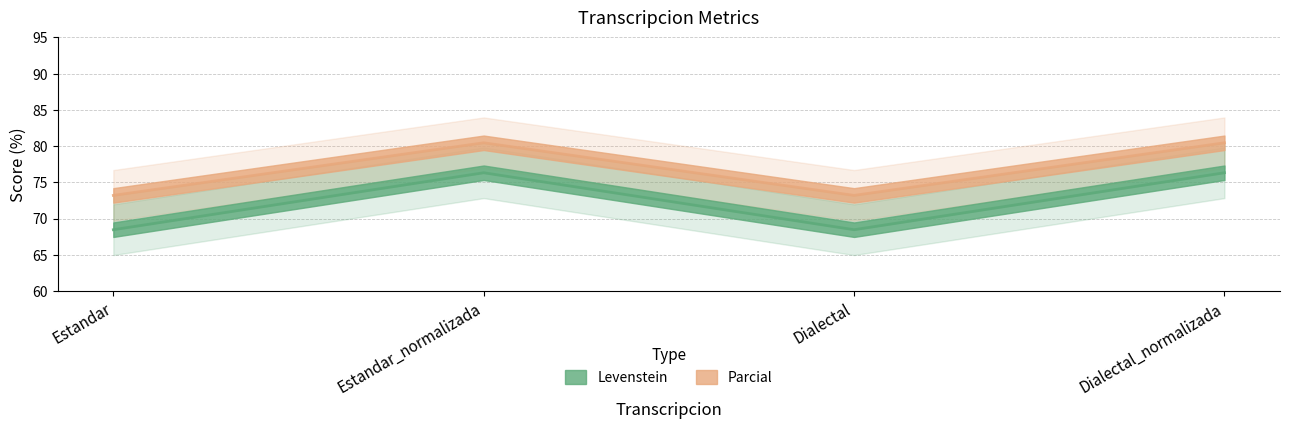

Is the value of Parcial at Dialectal greater than the value of Levenstein at Dialectal?

No